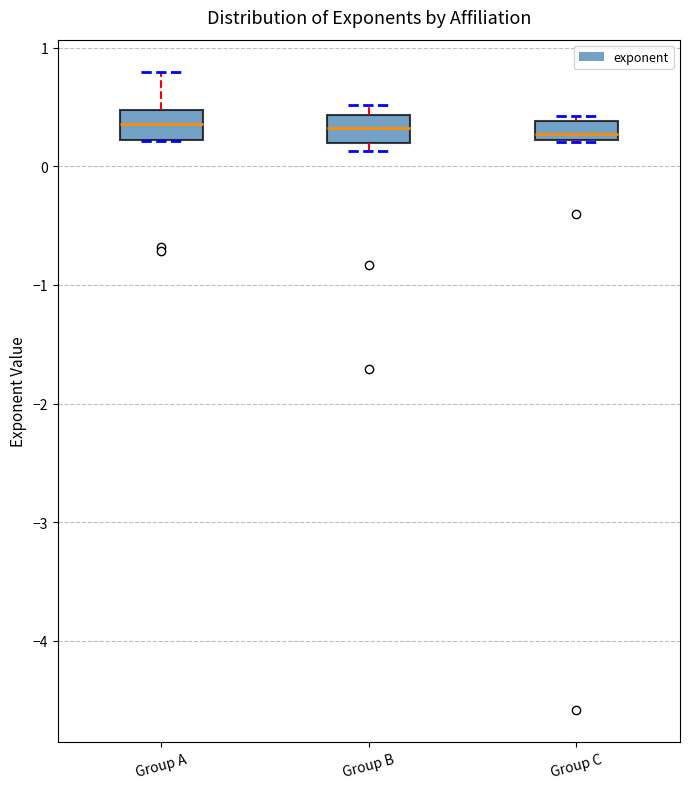

Reading left to right, transcribe this box plot: for each box, give where its median line is, the range the box spans, and where its two whiskers end, as read against the y-axis. The values are not printed on the chart, so give them approximately, as read against the axis.

Group A: median 0.4, box 0.2 to 0.5, whiskers 0.2 to 0.8
Group B: median 0.3, box 0.2 to 0.4, whiskers 0.1 to 0.5
Group C: median 0.3, box 0.2 to 0.4, whiskers 0.2 to 0.4 (just above the box's upper edge)